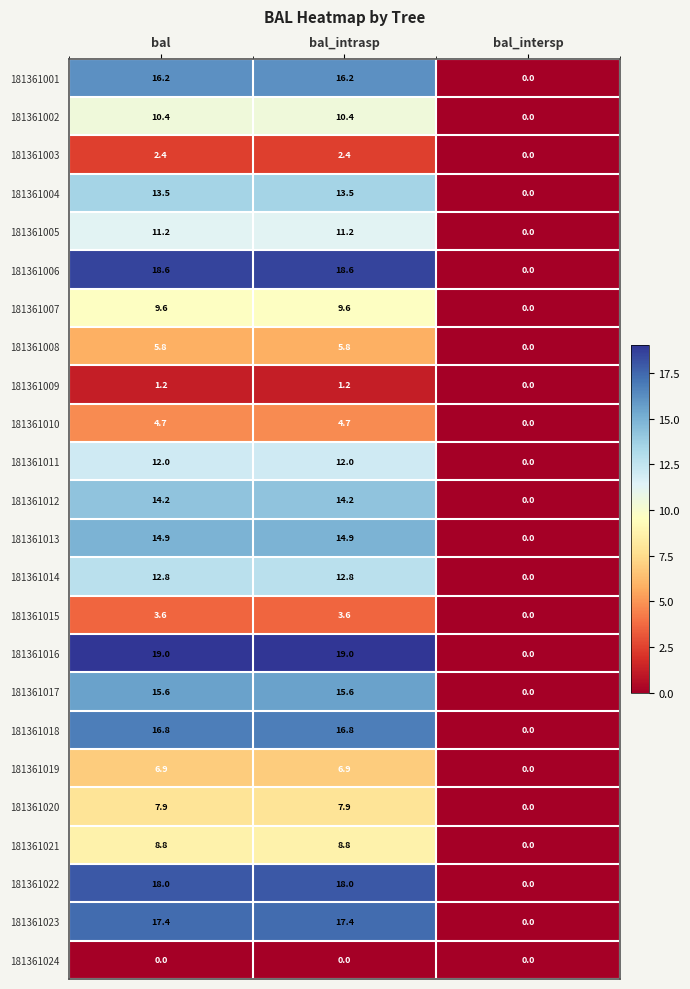

At how many categories does at least one series exceed 2?

2